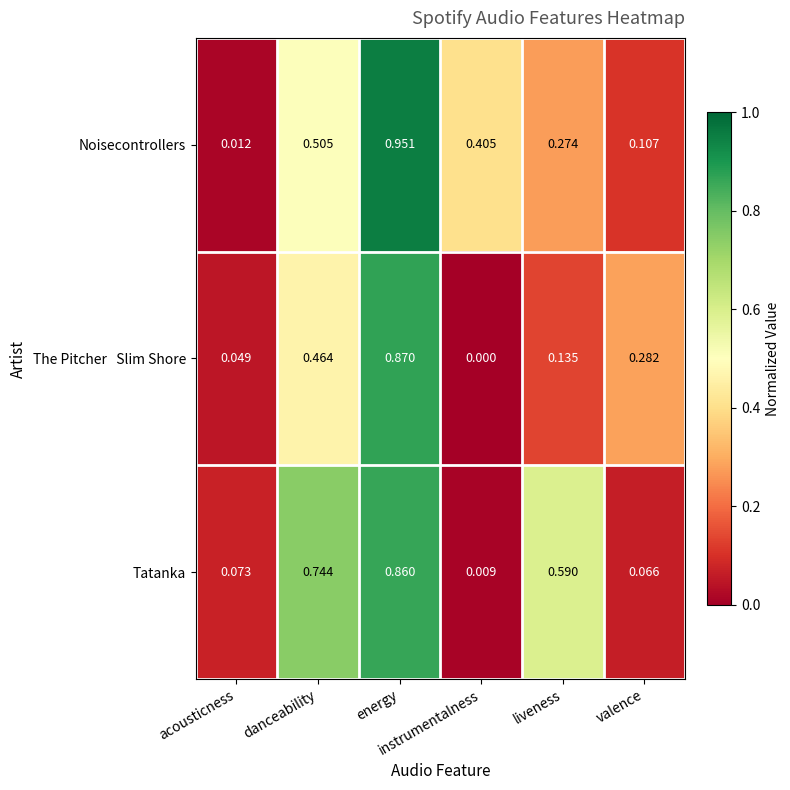

Which series has the largest total across all categories?

Tatanka